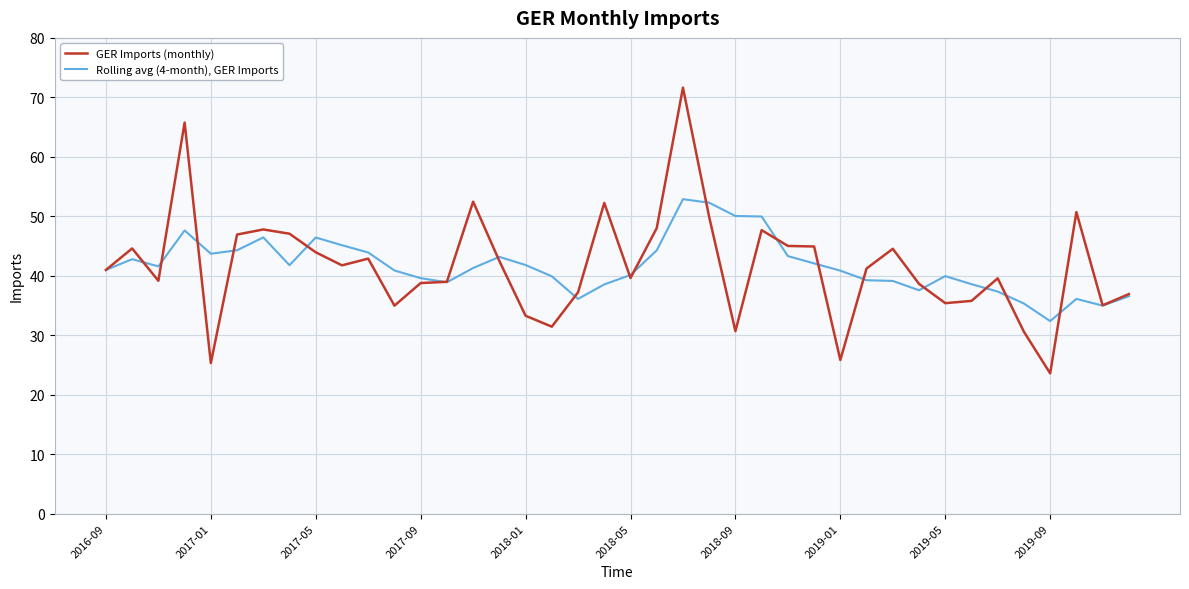

What is the maximum value for Rolling avg (4-month), GER Imports?

52.9